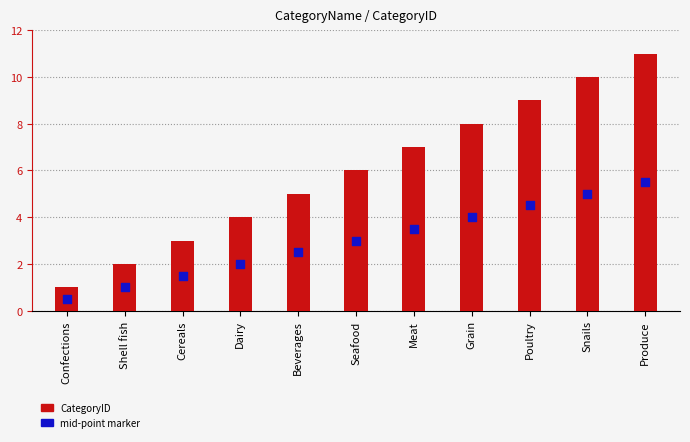

At how many categories does at least one series exceed 6?

5